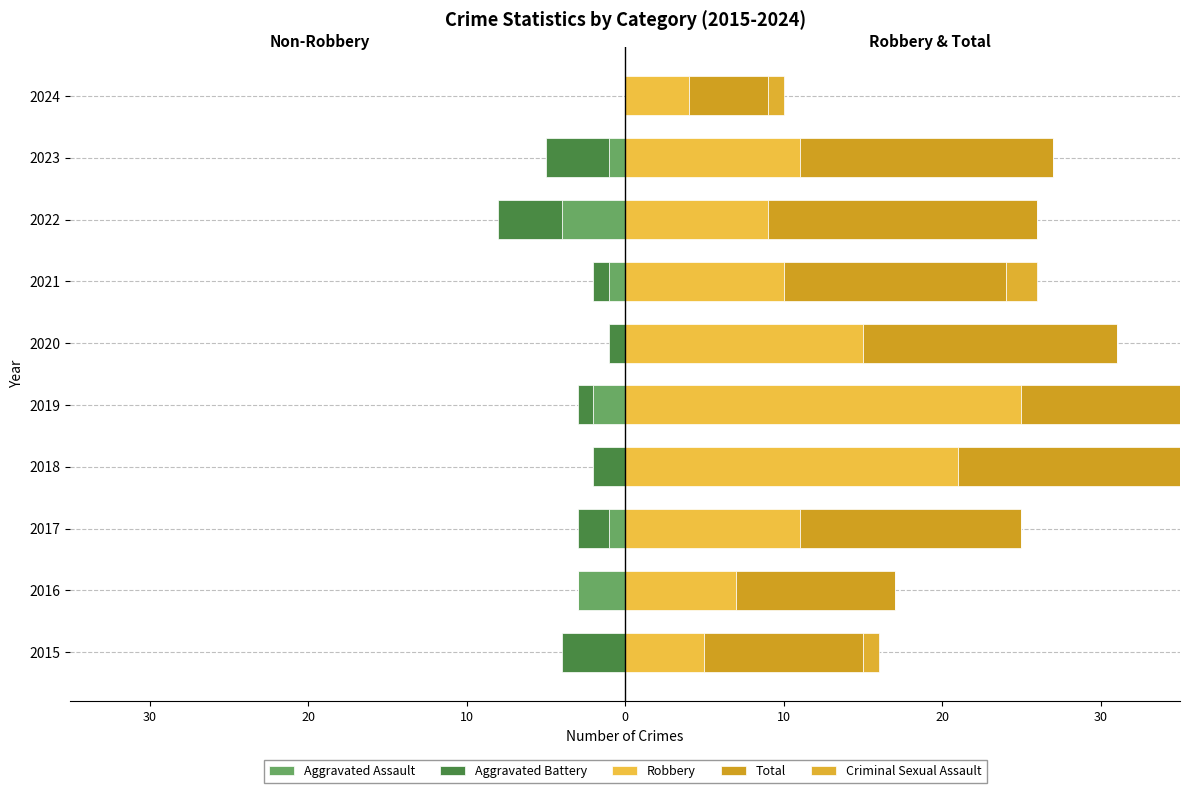

How many data points does each series have?

10